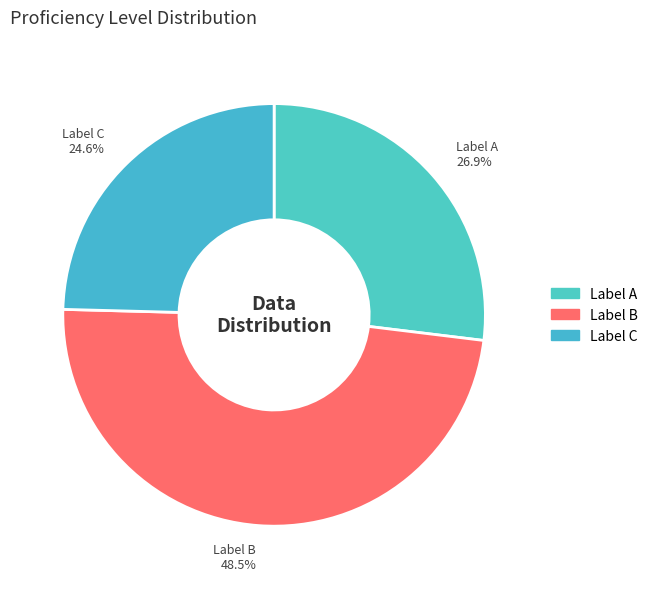

Which category has the smallest portion of the pie?

Label C